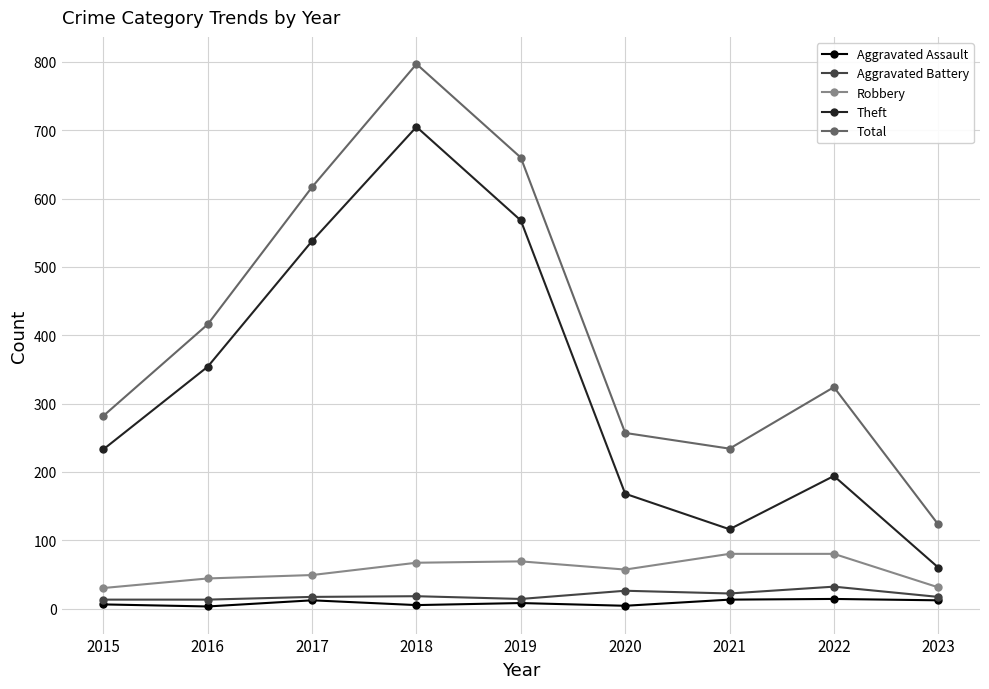

Which series changed the most between 2020 and 2023?

Total